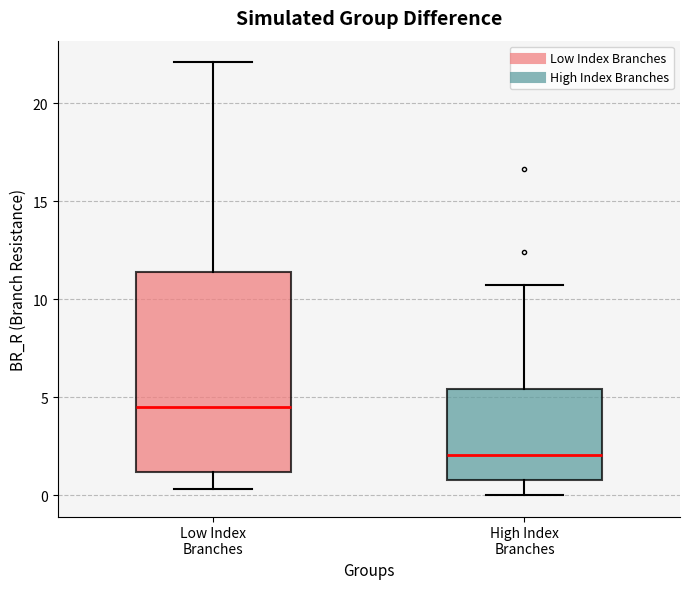

Reading left to right, read every box against the y-axis: the position of its median line, the range the box covers, and the ends of its whiskers. The values are not printed on the chart, so give them approximately, as read against the axis.

Low Index Branches: median 4.5, box 1.0 to 11.5, whiskers 0.5 to 22.0
High Index Branches: median 2.0, box 1.0 to 5.5, whiskers 0.0 to 10.5